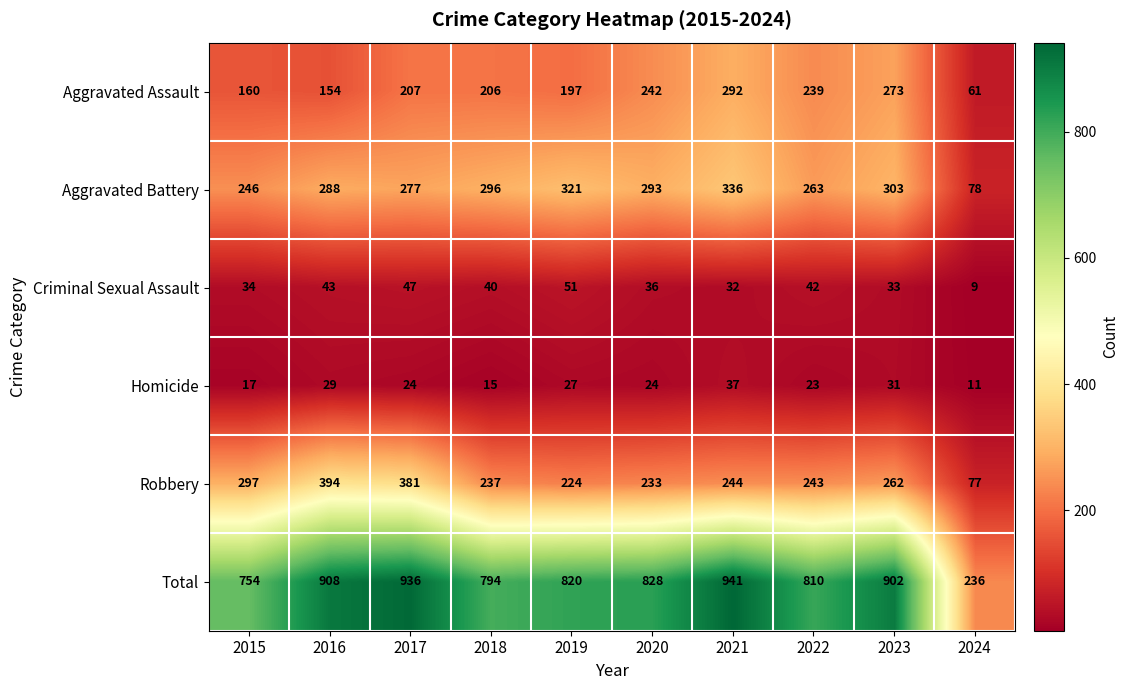

Rank the series by their maximum value, from highest to lowest.

Total, Robbery, Aggravated Battery, Aggravated Assault, Criminal Sexual Assault, Homicide